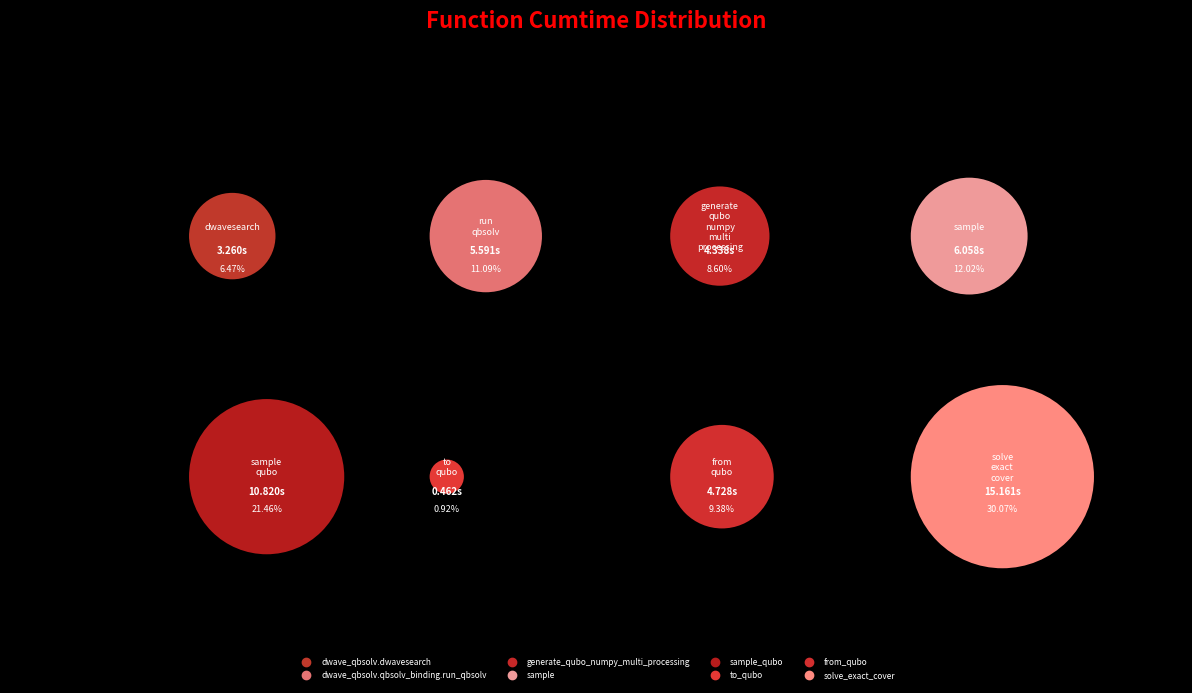

Is it true that solve_exact_cover is 36% of the pie?

False